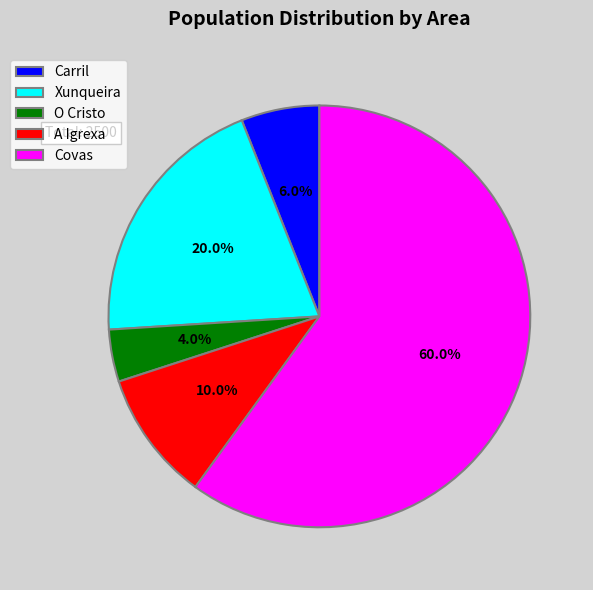

Which category has the biggest portion of the pie?

Covas